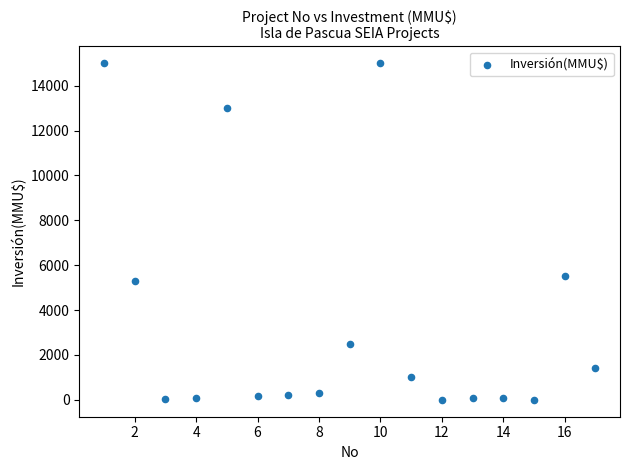

What Y value in the scatter plot is closest to 7500?

5500